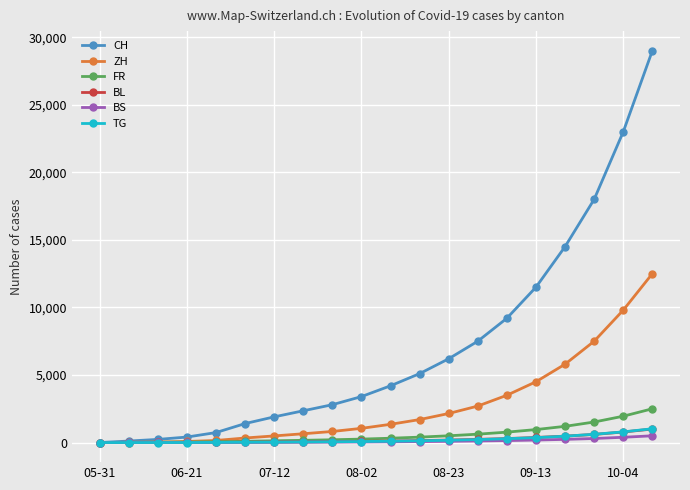

Which series has the largest total across all categories?

CH